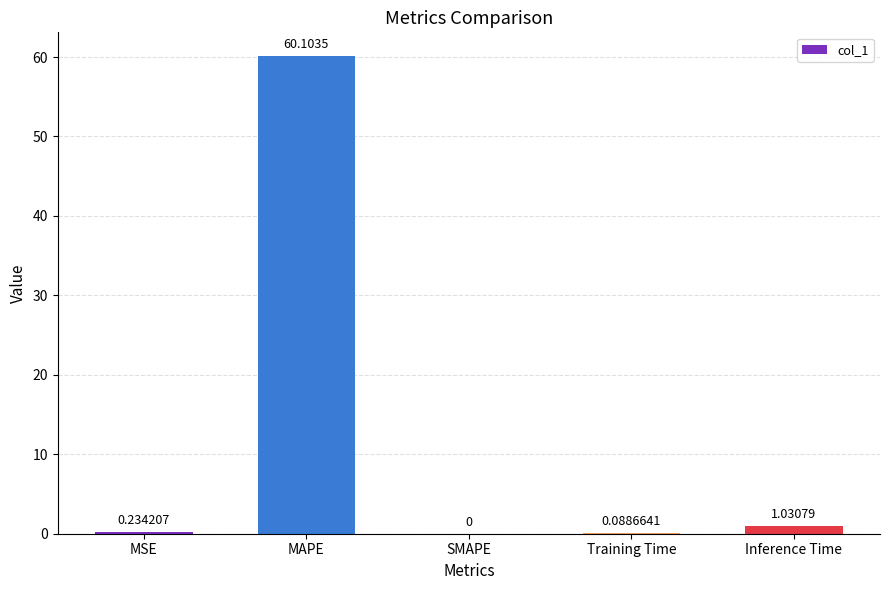

At which category does the chart reach its peak across all series?

MAPE